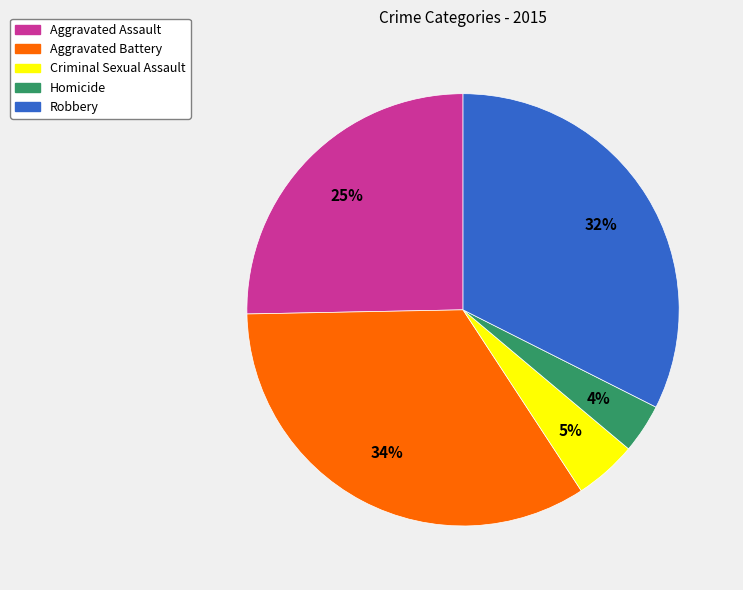

Which has a higher value, Homicide or Aggravated Assault?

Aggravated Assault